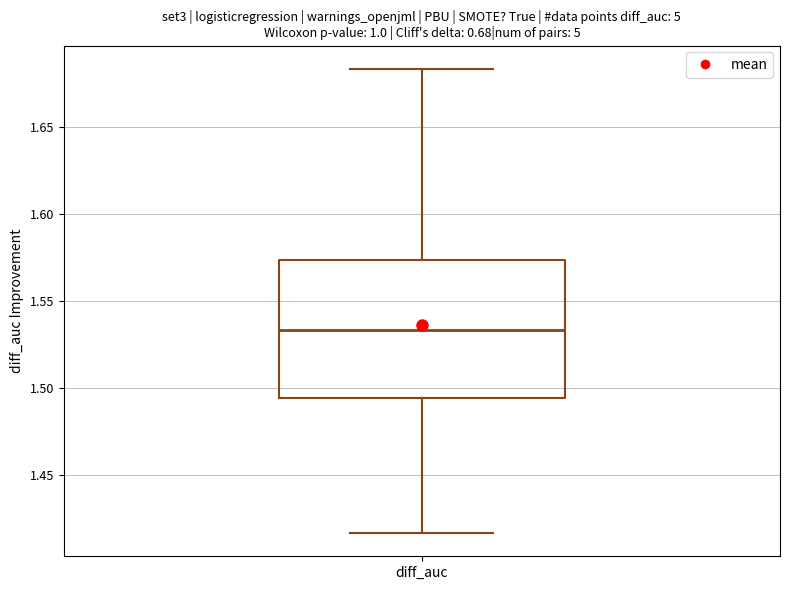

Read this box plot against the y-axis: the position of the median line, the range covered by the box, and the ends of both whiskers. The values are not printed on the chart, so give them approximately, as read against the axis.

median 1.535, box 1.495 to 1.575, whiskers 1.415 to 1.685